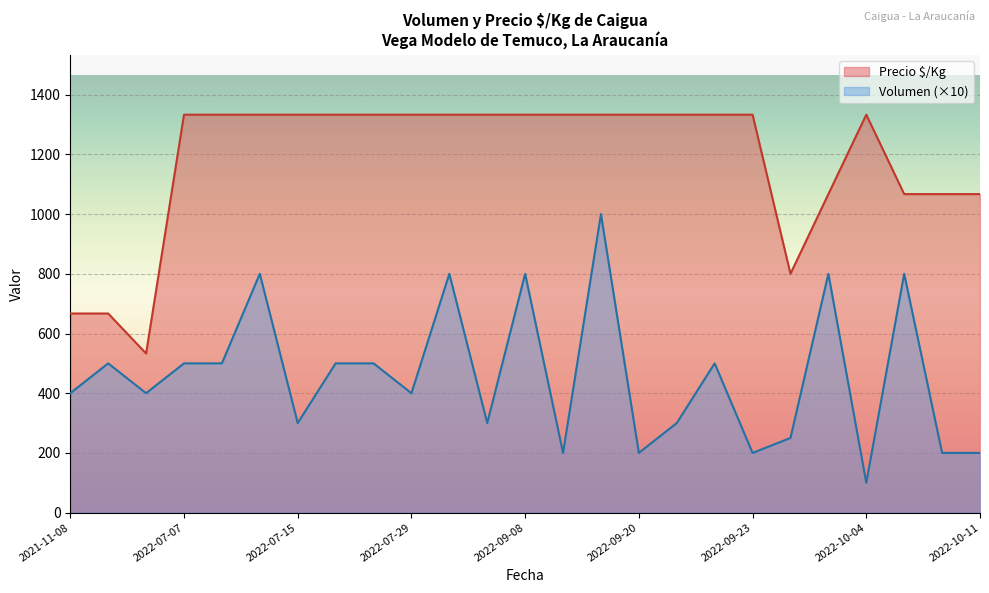

Which series has the largest total across all categories?

Precio $/Kg